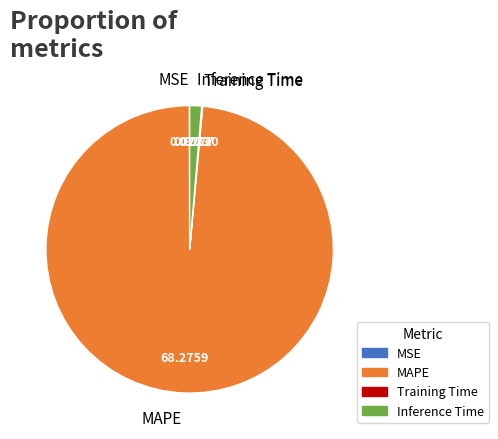

What is the largest slice in the pie chart?

MAPE